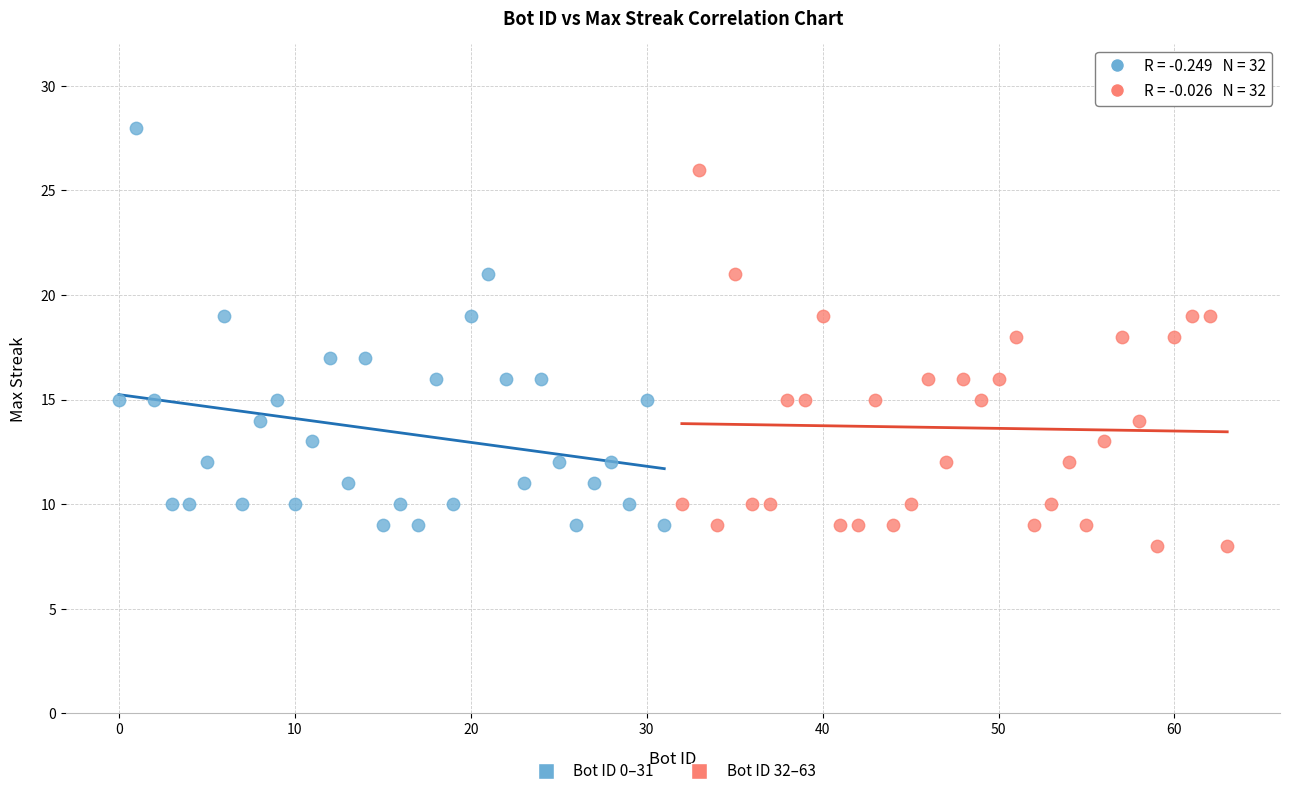

Which series contains the highest Y value?

Bot ID 0–31